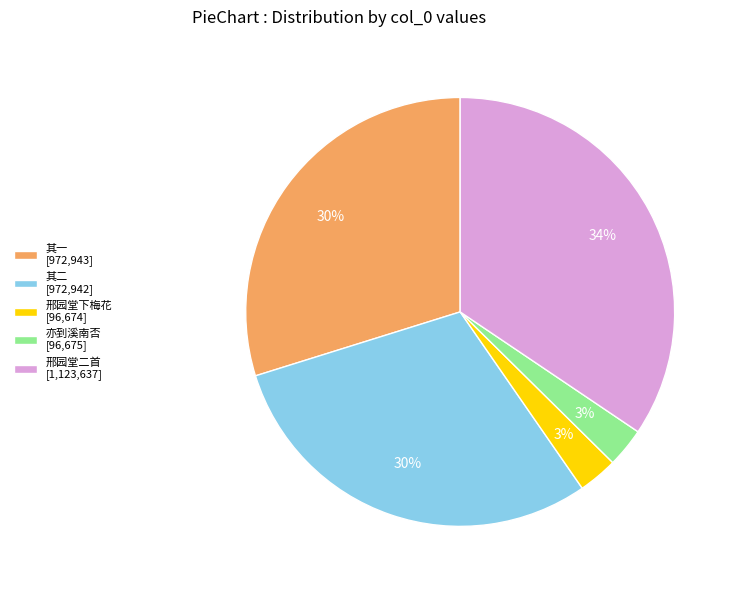

To the nearest percent, what is the combined percentage of 邢园堂二首 [1,123,637] and 其一 [972,943]?

64%